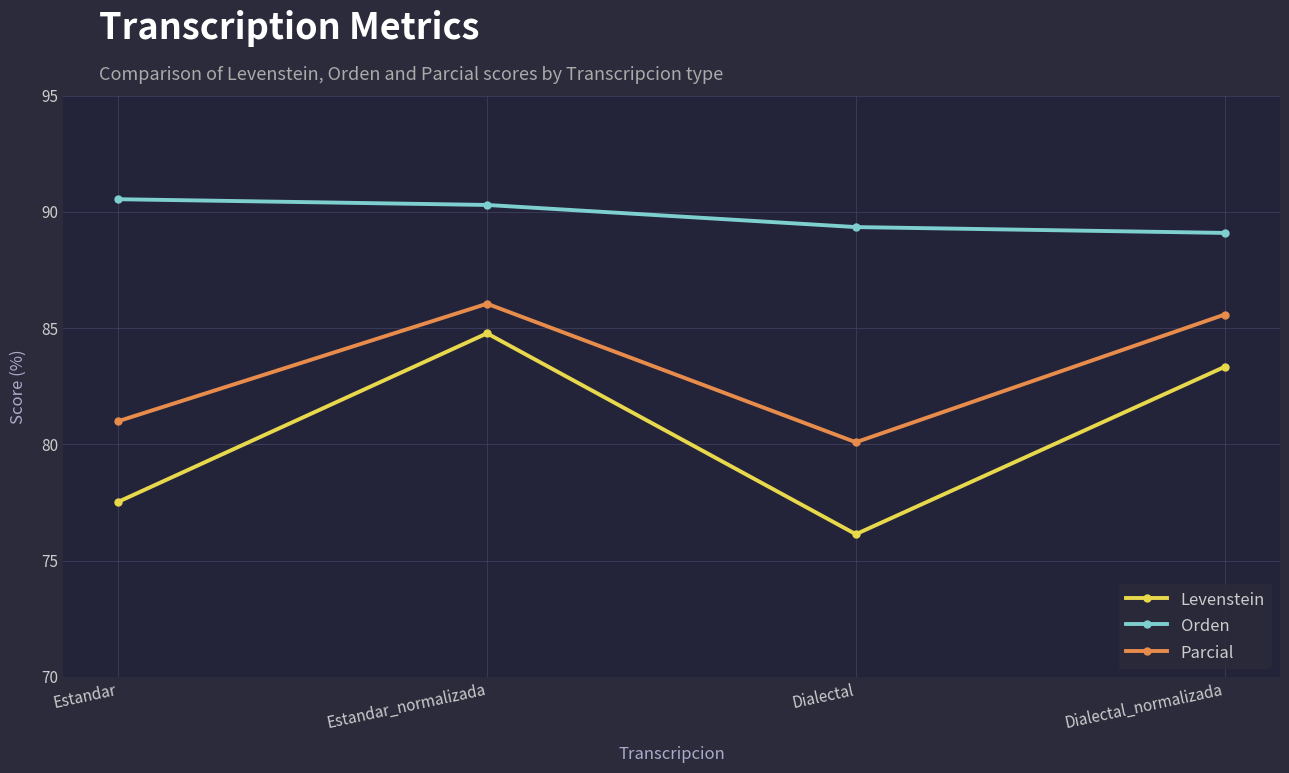

How many series are shown in this chart?

3